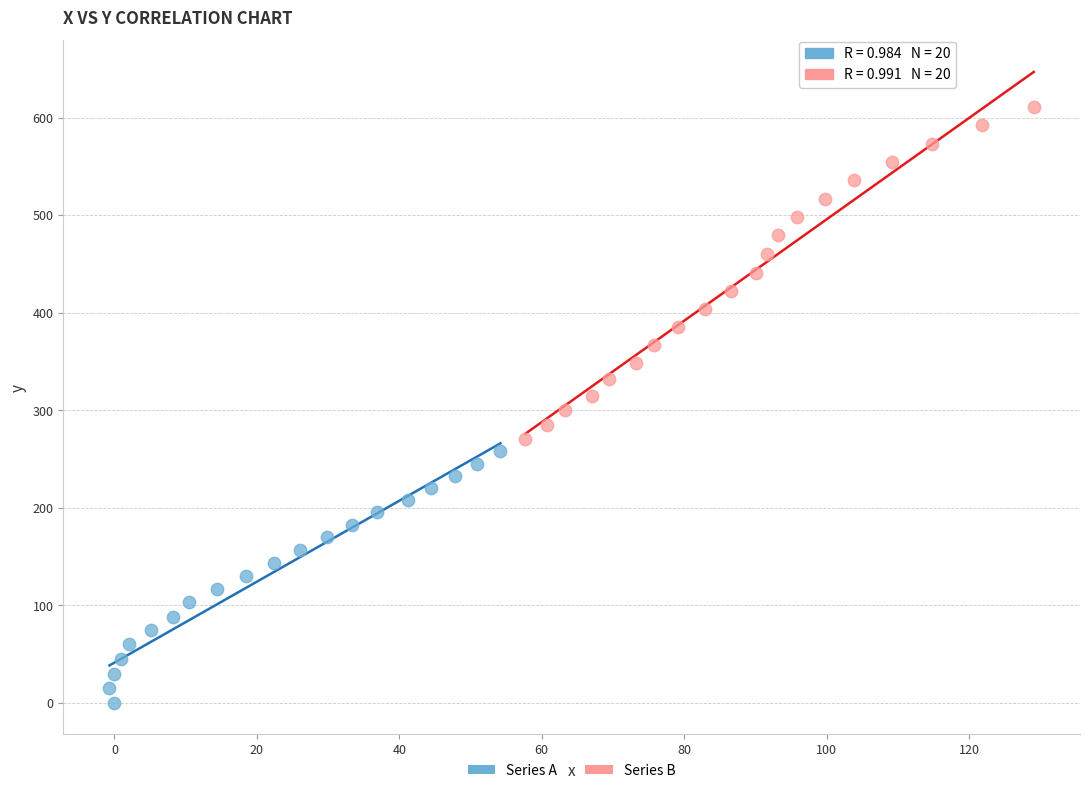

Which series contains the highest Y value?

Series B